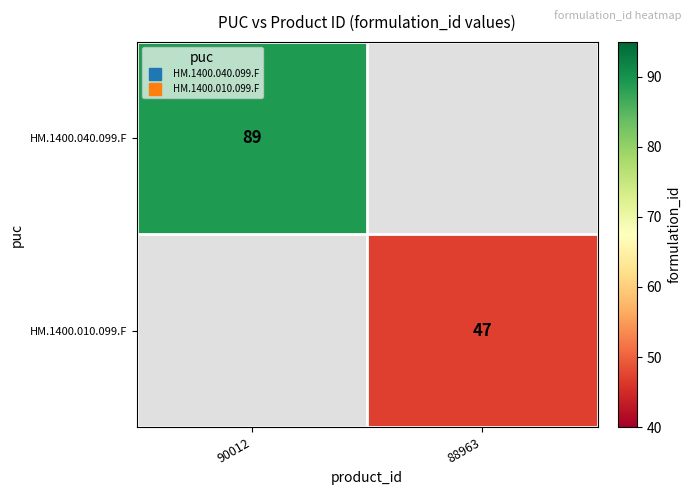

What is the minimum value shown in the chart?

47.0